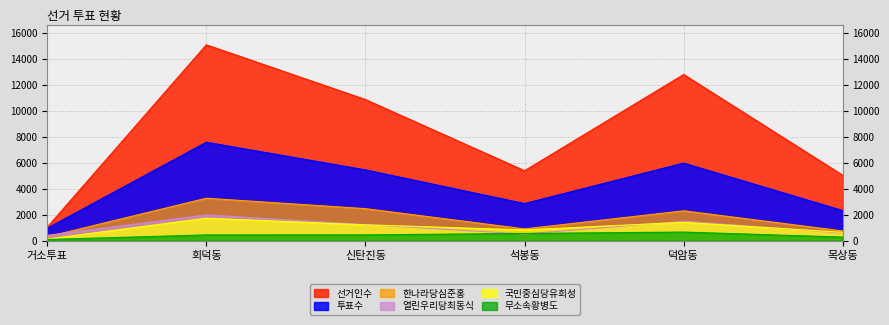

What is the spread (max minus min) of values at 석봉동?

4870